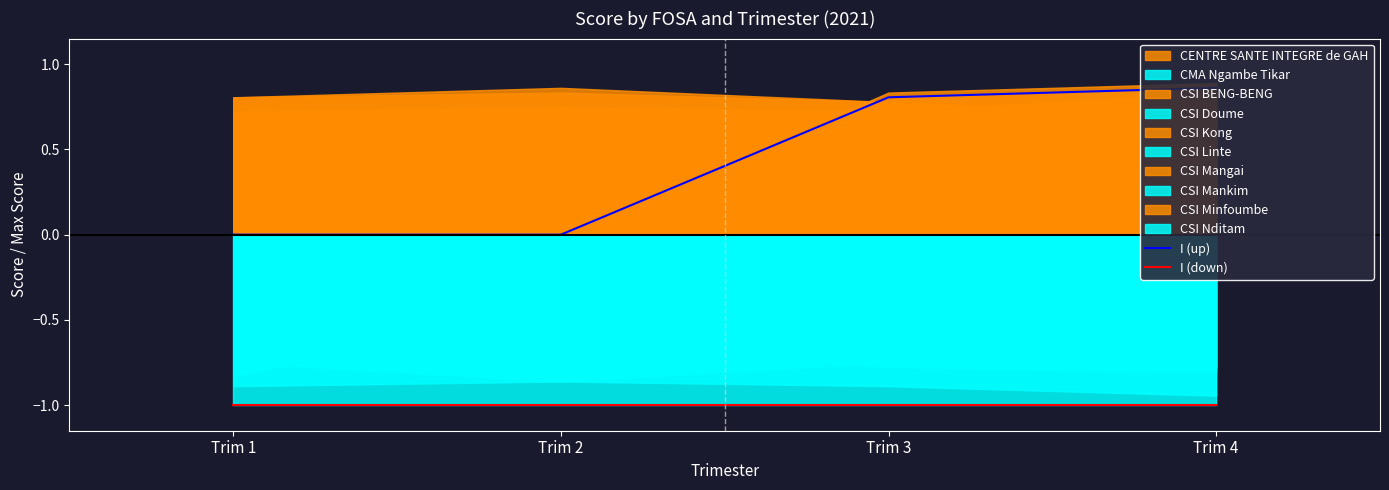

True or false: I (up) and I (down) cross at least once.

False